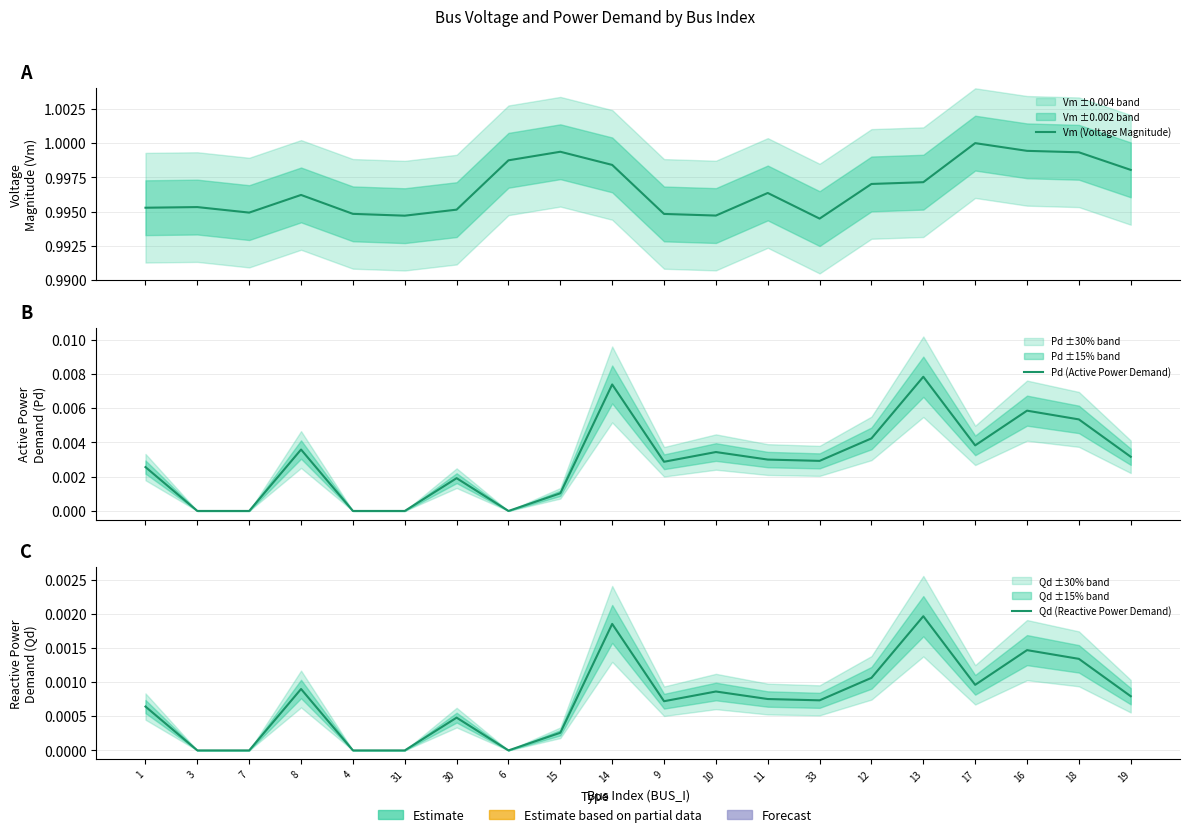

Between 8 and 15, which series saw the biggest shift?

Vm (Voltage Magnitude)